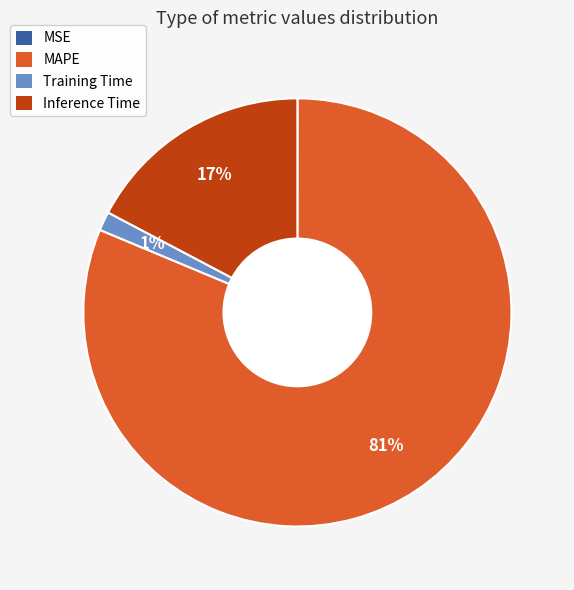

To the nearest percent, what is the average slice percentage?

25%